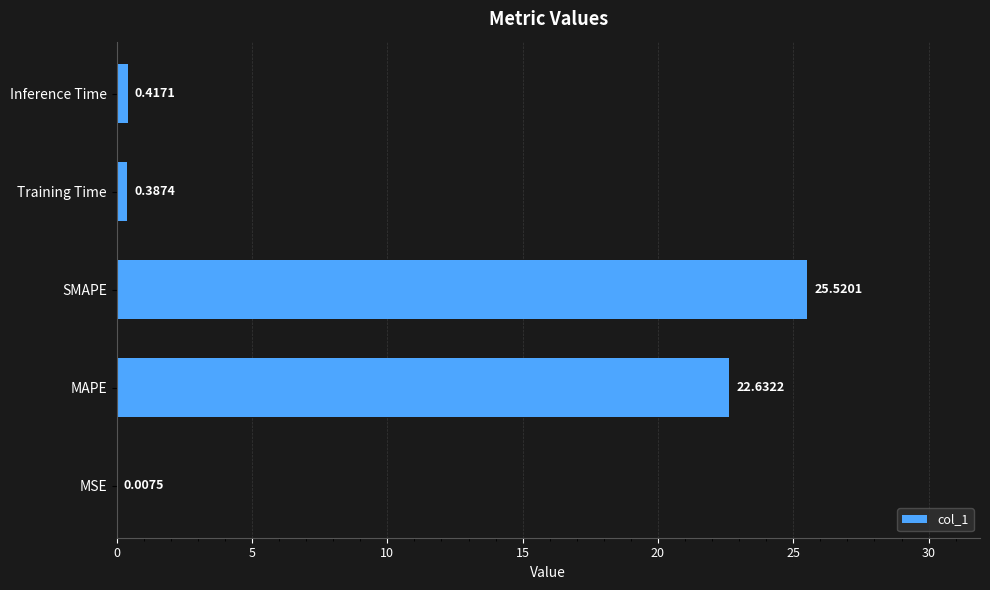

At which label is the value closest to 12?

MAPE